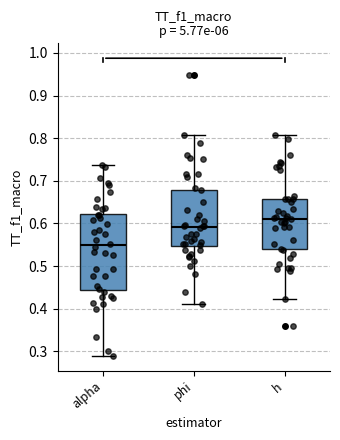

Where is the upper edge of the box for alpha on the y-axis? The values are not printed on the chart, so give them approximately, as read against the axis.

0.62